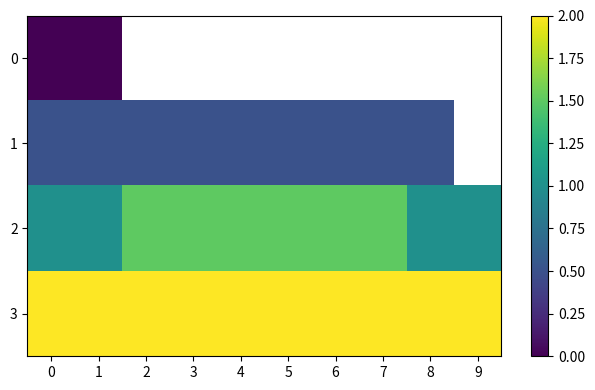

Between 0 and 8, which series saw the biggest shift?

1